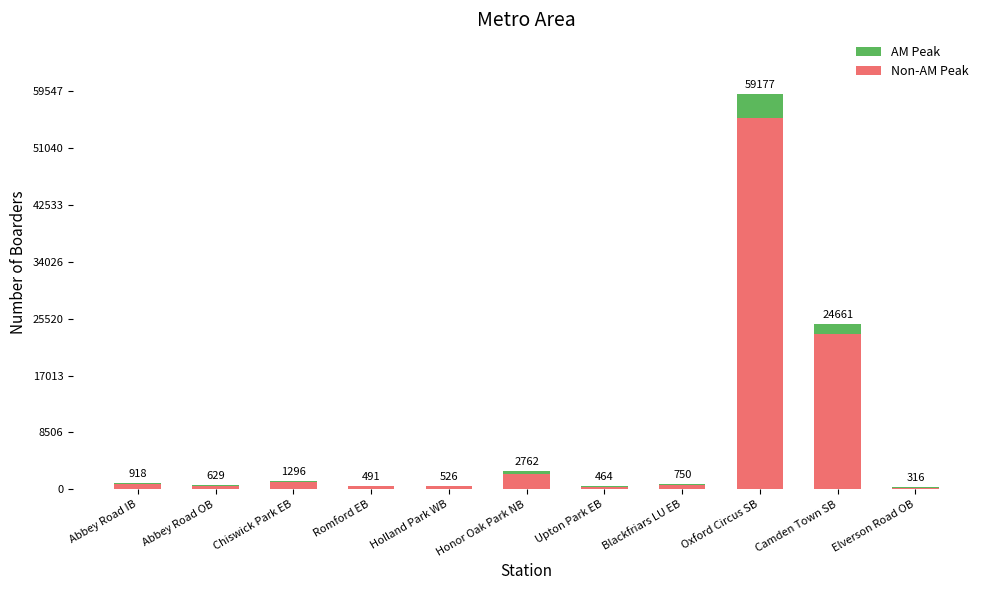

What are all the series names shown in the legend?

AM Peak, Non-AM Peak